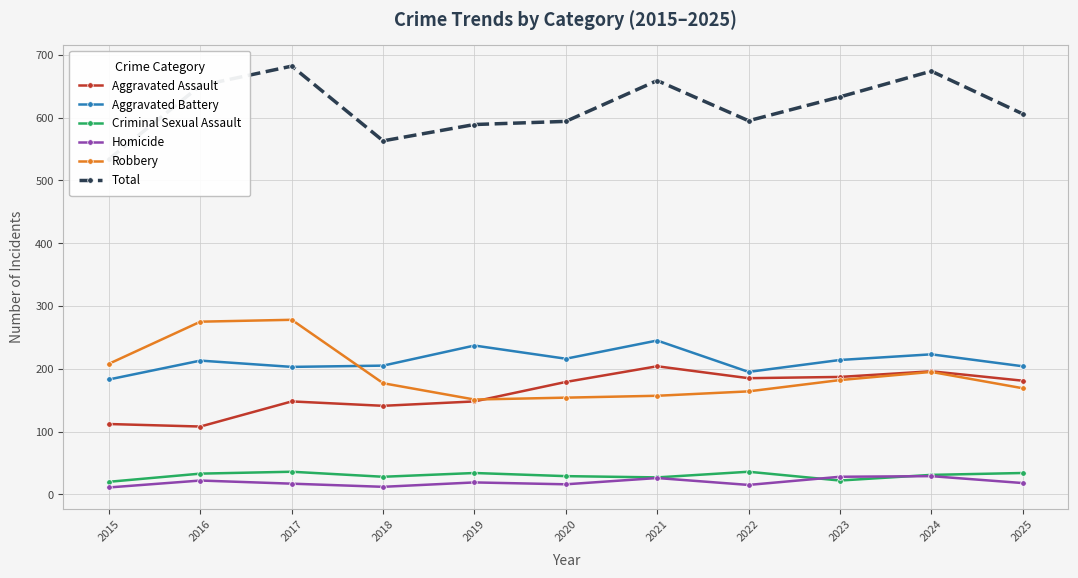

Does the chart display data point markers on the line(s)?

Yes